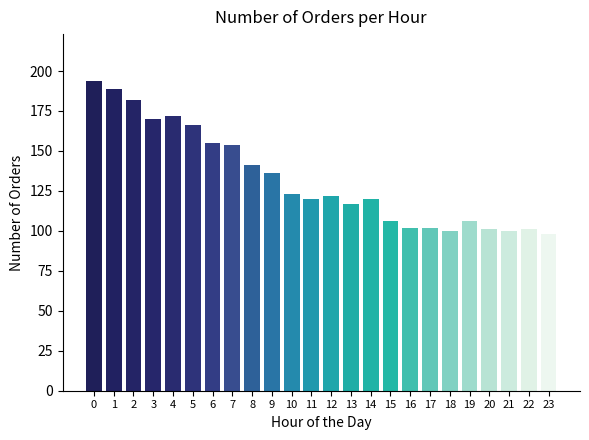

List the labels in order of value, largest first.

0, 1, 2, 4, 3, 5, 6, 7, 8, 9, 10, 12, 11, 14, 13, 15, 19, 16, 17, 20, 22, 18, 21, 23